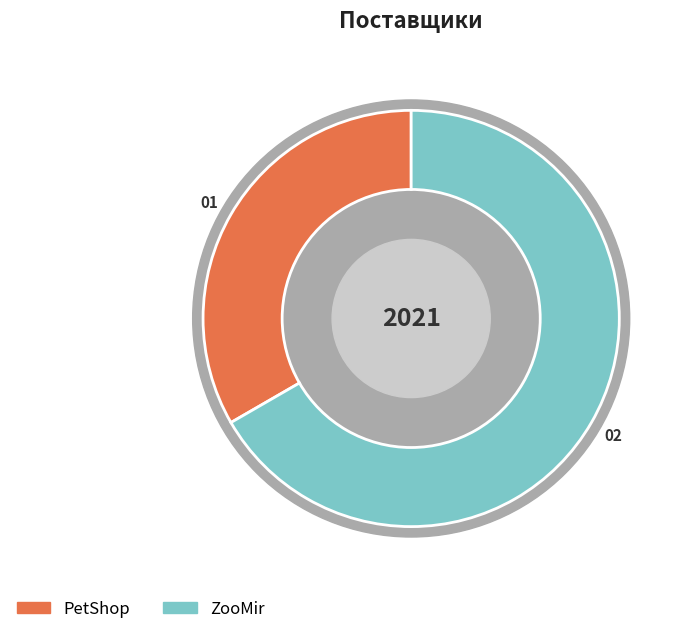

Rank the categories by value from lowest to highest.

PetShop, ZooMir